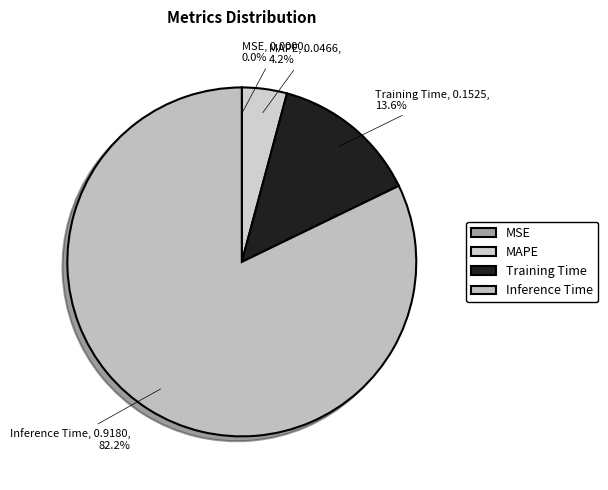

Is there a majority slice in this chart?

Yes